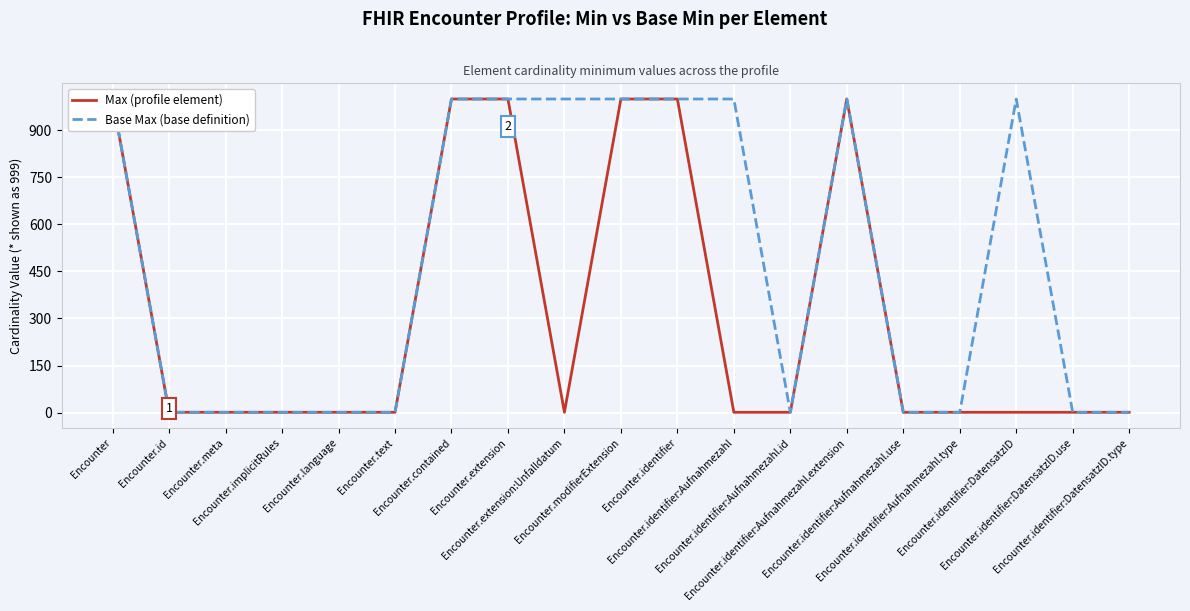

The Base Max (base definition) series shows 1 at Encounter.language. True or false?

False